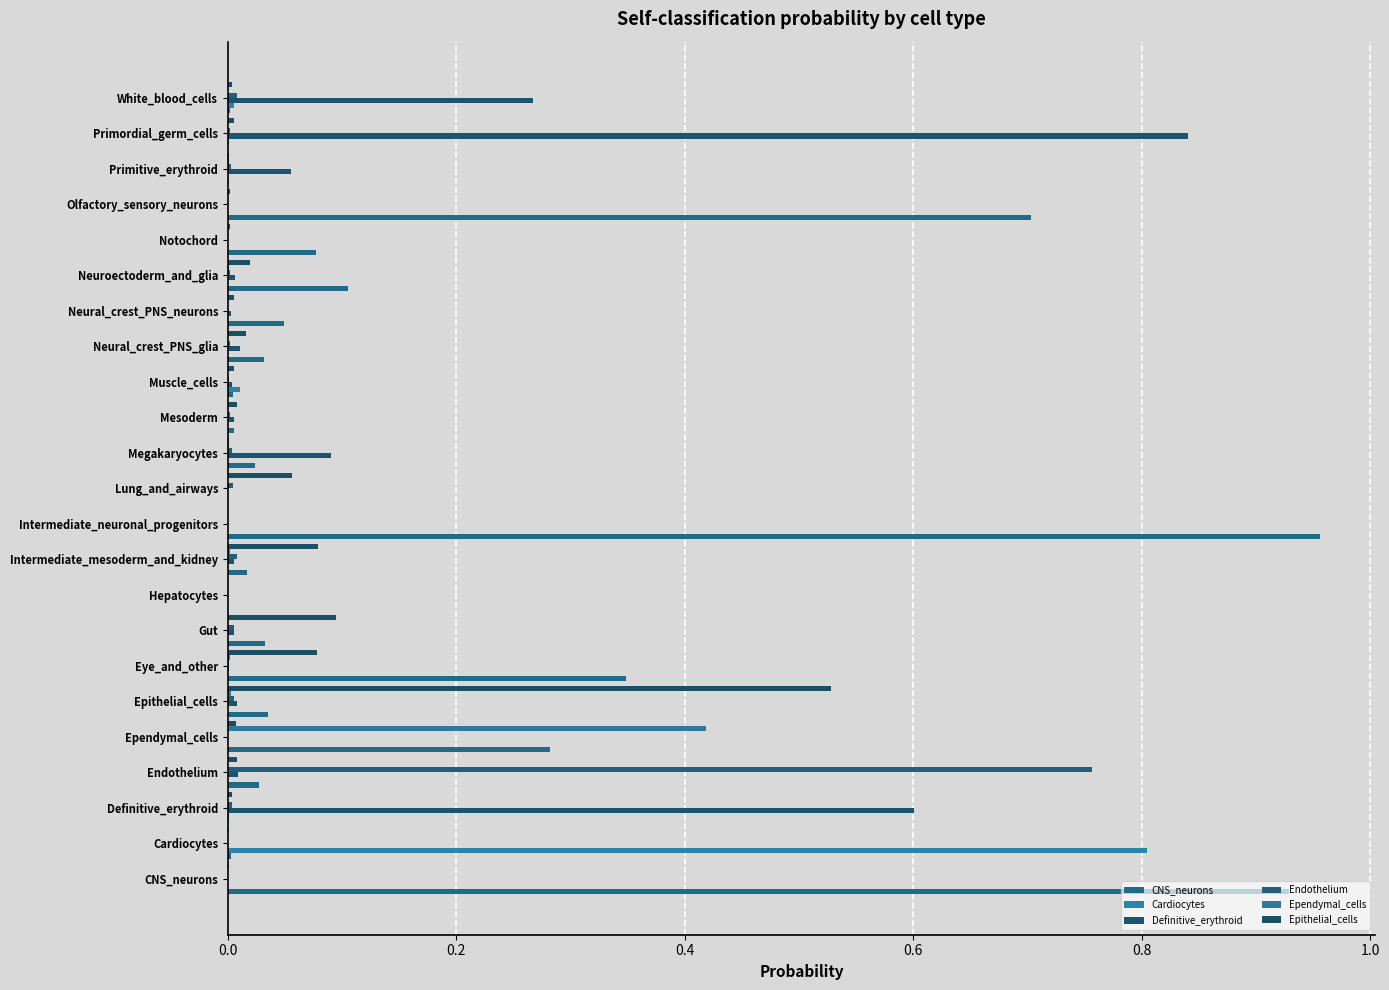

How many categories are shown in the chart?

23